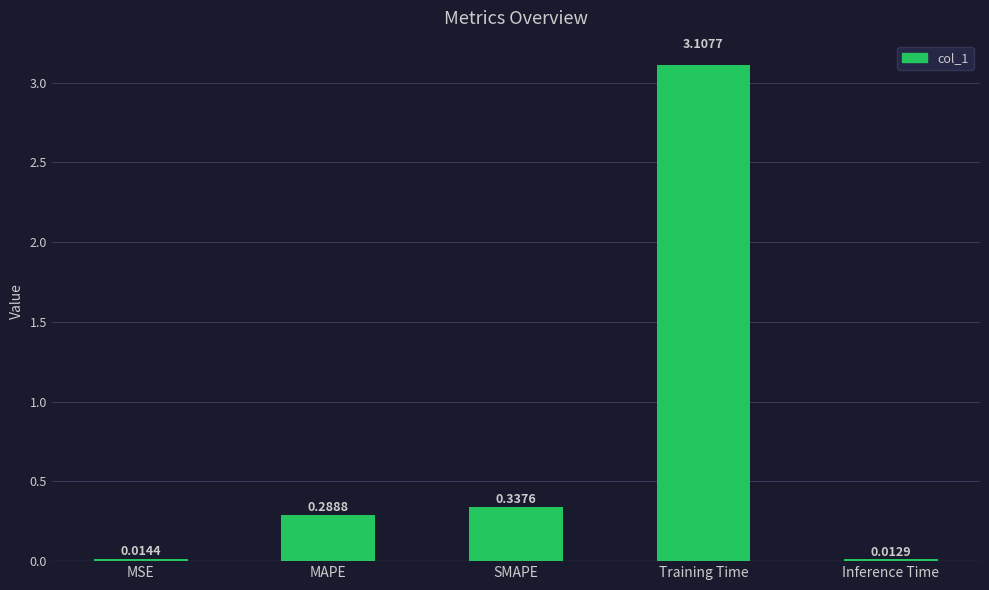

The chart shows a value of 3.1 at Training Time. True or false?

True